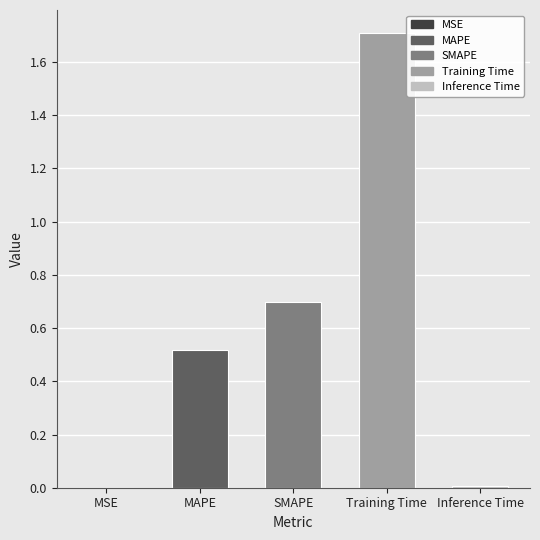

The chart shows a value of 0.8 at MAPE. True or false?

False